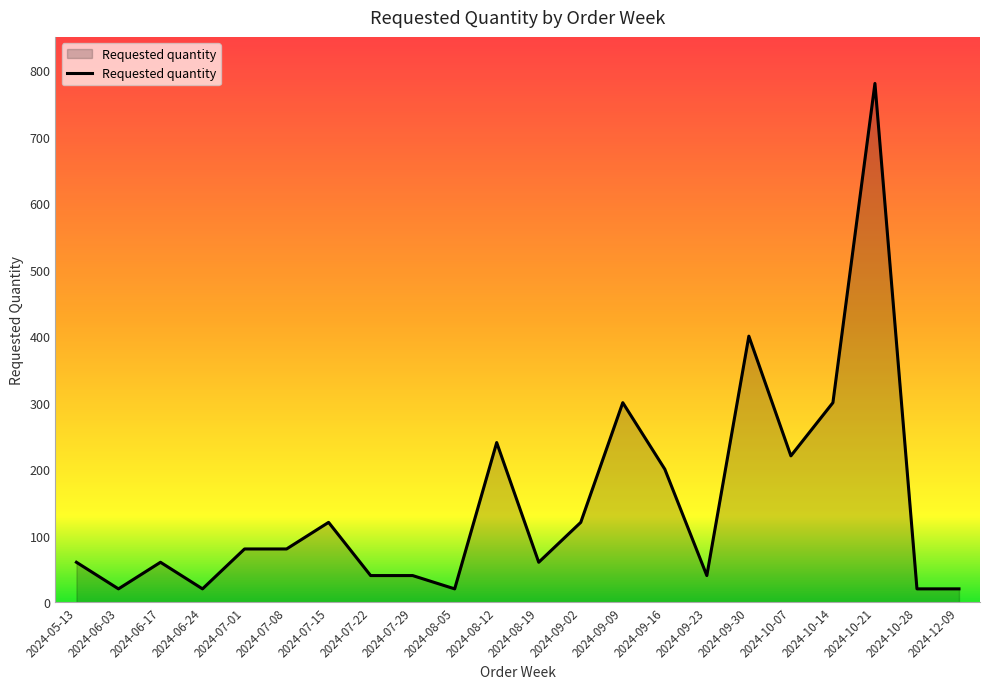

What is the average value?

147